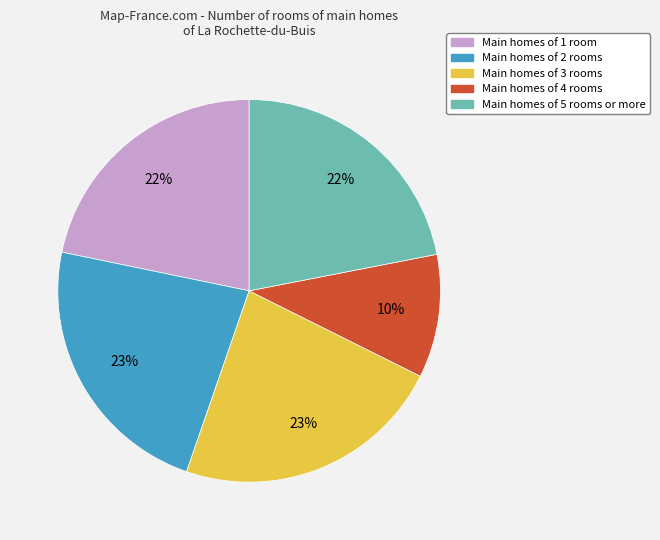

Is there a majority slice in this chart?

No